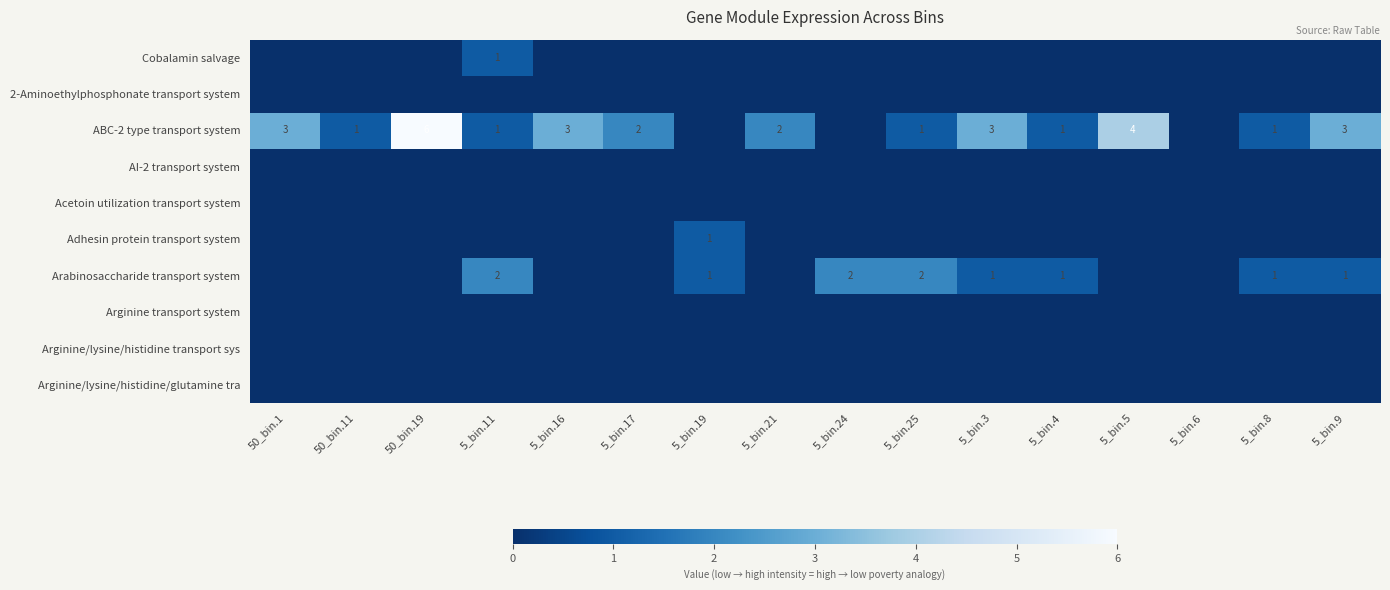

The ABC-2 type transport system series shows 2 at 5_bin.4. True or false?

False